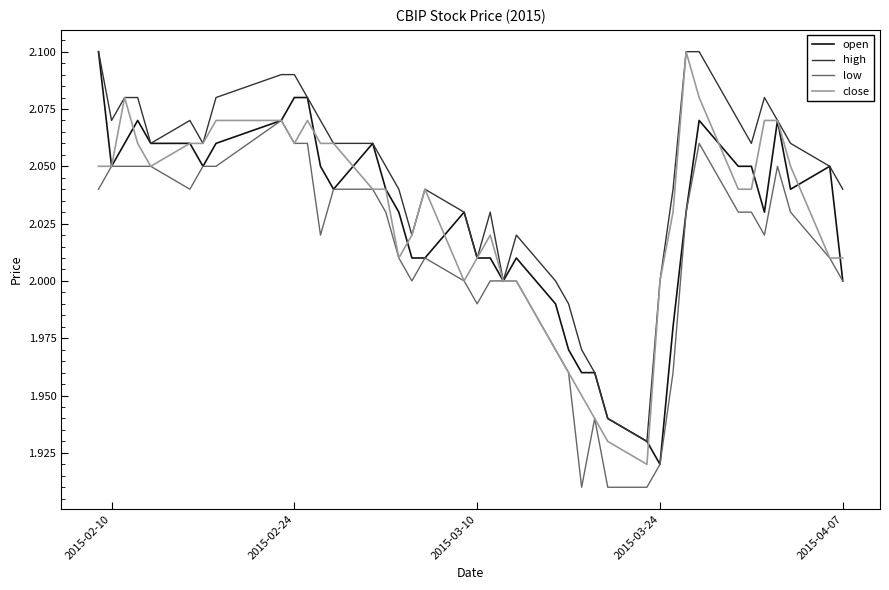

Which series has the largest total across all categories?

high